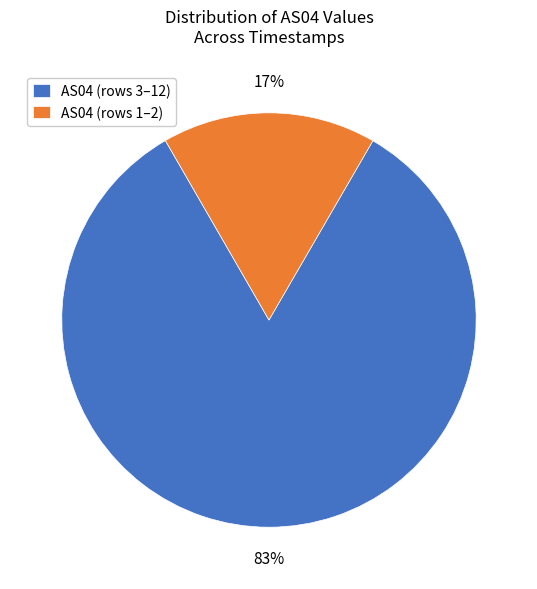

True or false: AS04 (rows 1–2) accounts for 24% of the total.

False